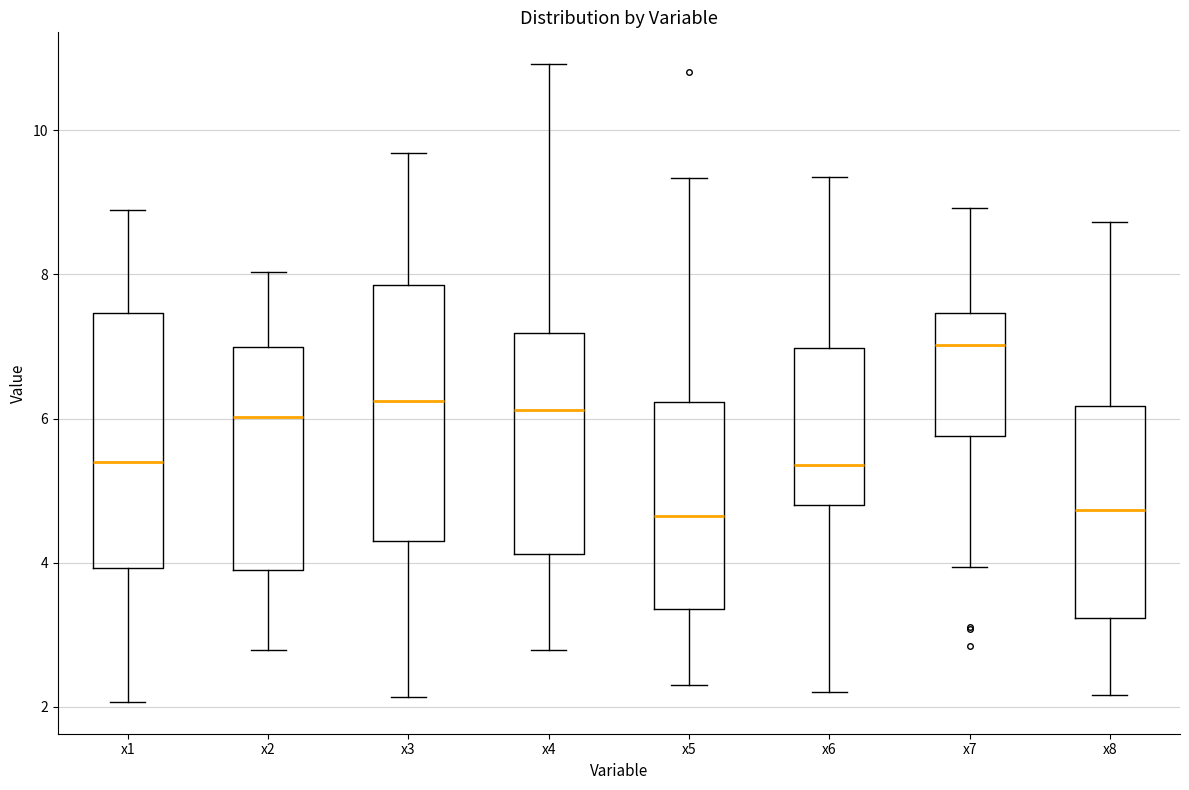

Reading left to right, read every box against the y-axis: the position of its median line, the range the box covers, and the ends of its whiskers. The values are not printed on the chart, so give them approximately, as read against the axis.

x1: median 5.4, box 4.0 to 7.4, whiskers 2.0 to 8.8
x2: median 6.0, box 4.0 to 7.0, whiskers 2.8 to 8.0
x3: median 6.2, box 4.4 to 7.8, whiskers 2.2 to 9.6
x4: median 6.2, box 4.2 to 7.2, whiskers 2.8 to 11.0
x5: median 4.6, box 3.4 to 6.2, whiskers 2.4 to 9.4
x6: median 5.4, box 4.8 to 7.0, whiskers 2.2 to 9.4
x7: median 7.0, box 5.8 to 7.4, whiskers 4.0 to 9.0
x8: median 4.8, box 3.2 to 6.2, whiskers 2.2 to 8.8